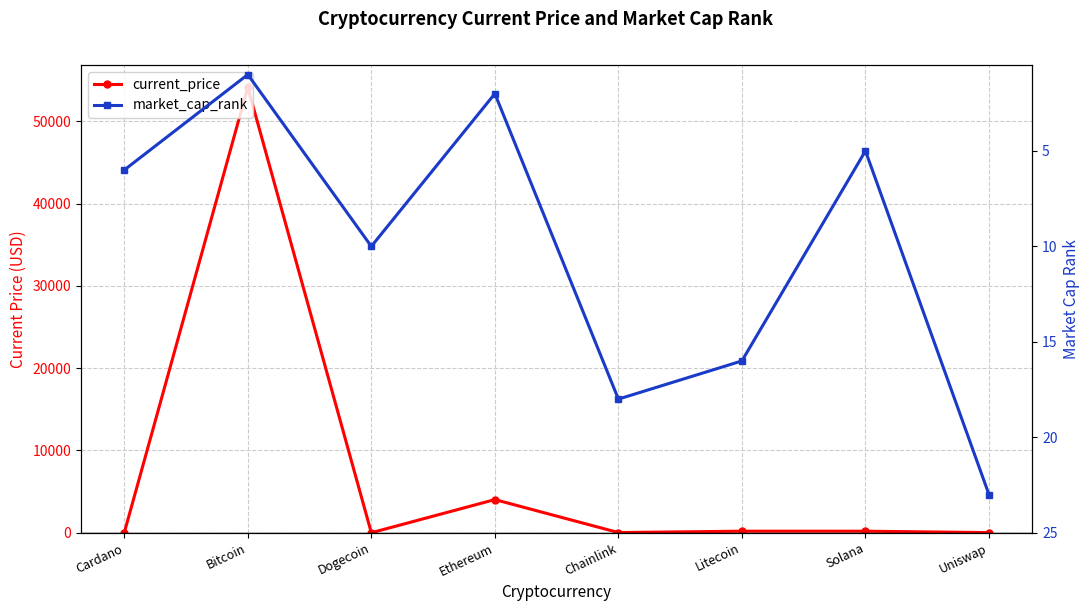

True or false: market_cap_rank and current_price intersect in this chart.

True